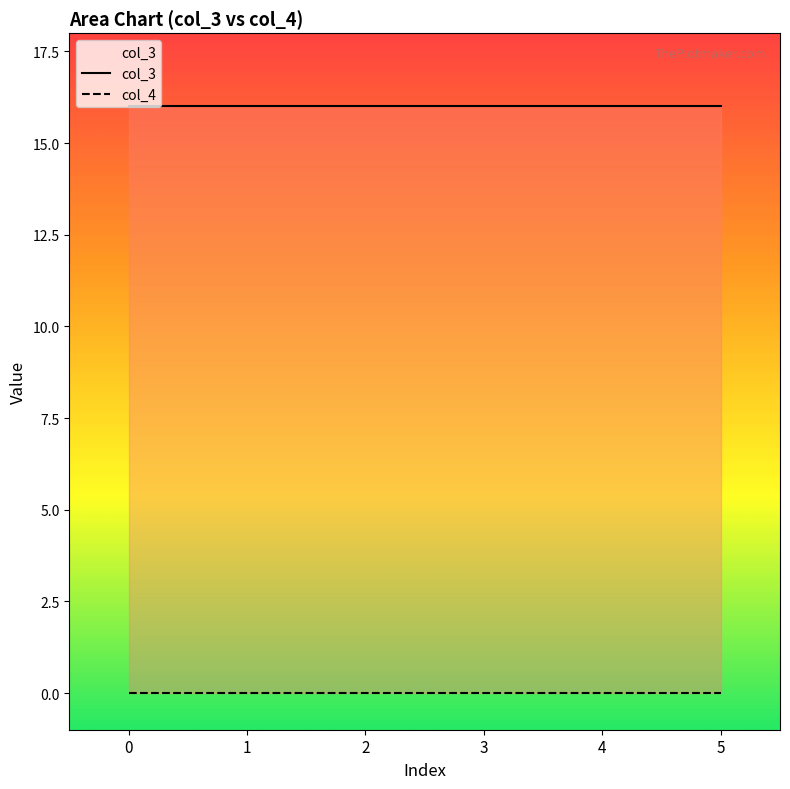

What is the value of the col_3 point at the 2nd from the left?

16